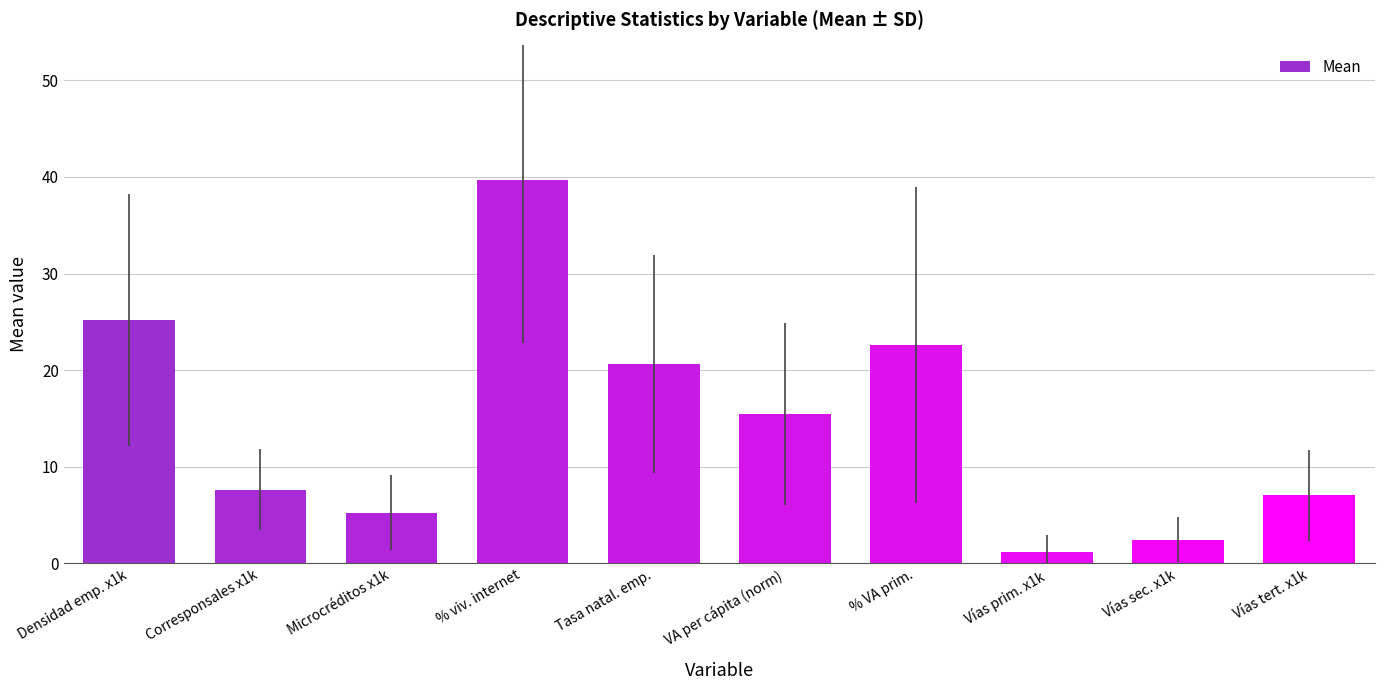

How many bars are there in total?

10